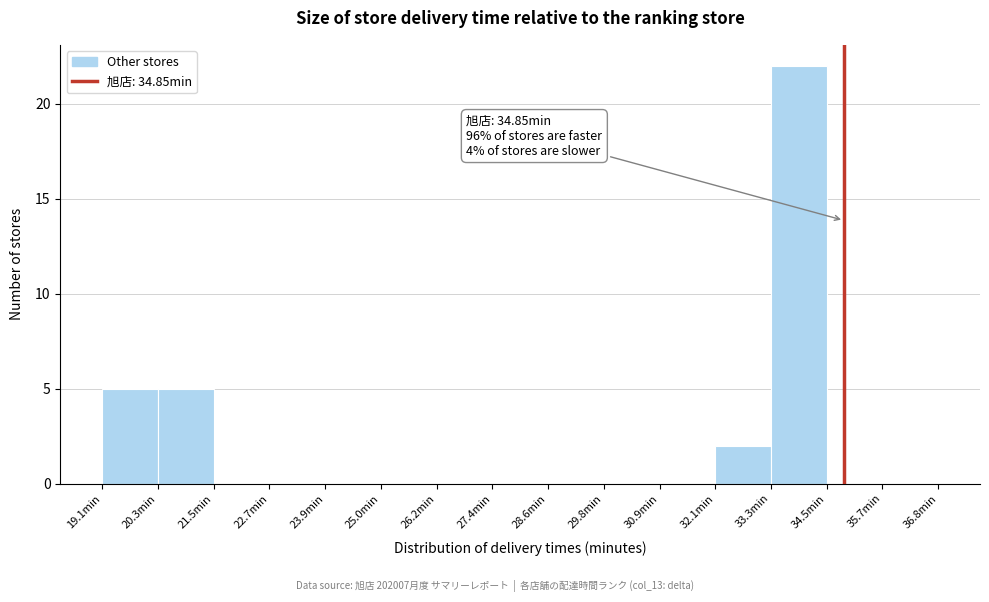

Which range on the x-axis has the tallest bar?

33.4 to 34.4